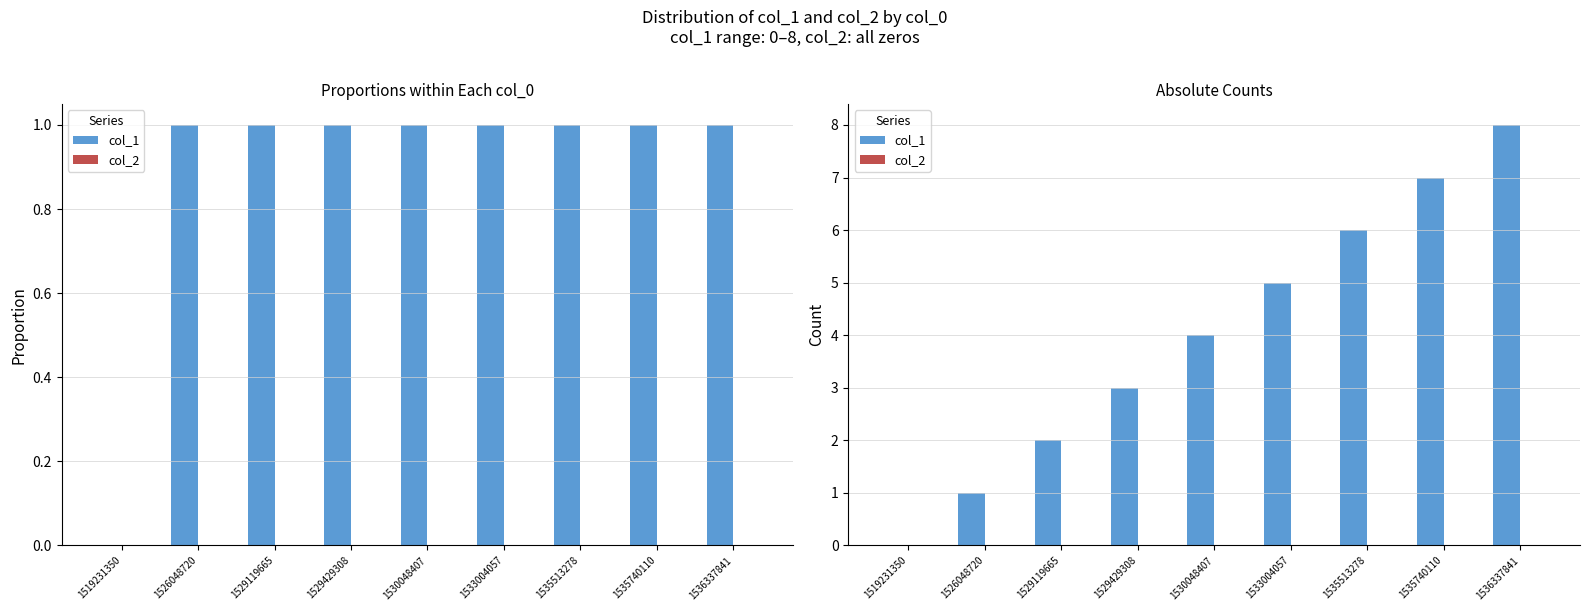

Reading left to right, extract all data points from this chart.

col_1: 1519231350=0	1526048720=1	1529119665=2	1529429308=3	1530048407=4	1533004057=5	1535513278=6	1535740110=7	1536337841=8
col_2: 1519231350=0	1526048720=0	1529119665=0	1529429308=0	1530048407=0	1533004057=0	1535513278=0	1535740110=0	1536337841=0